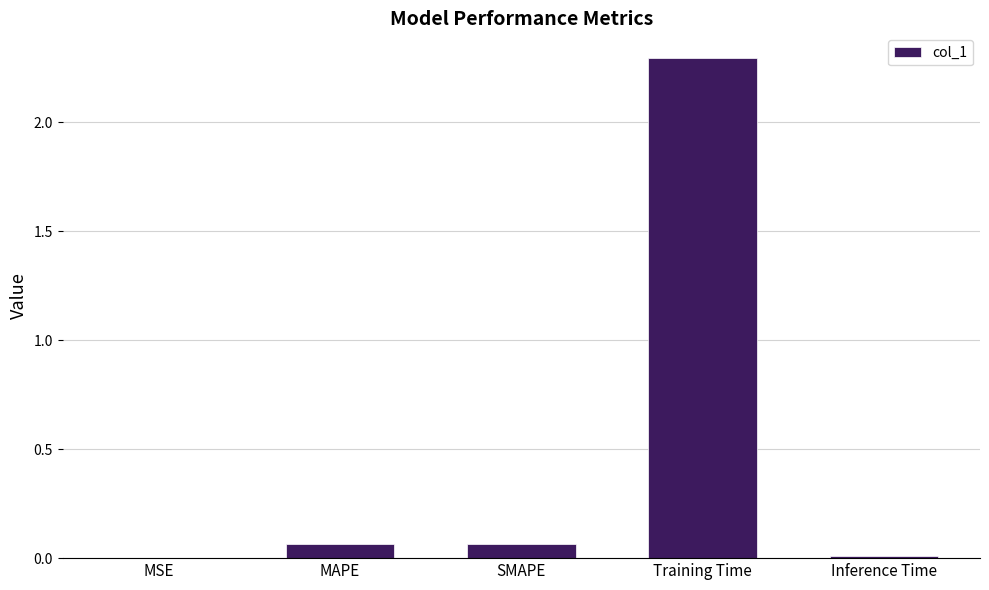

Are the bars horizontal?

No